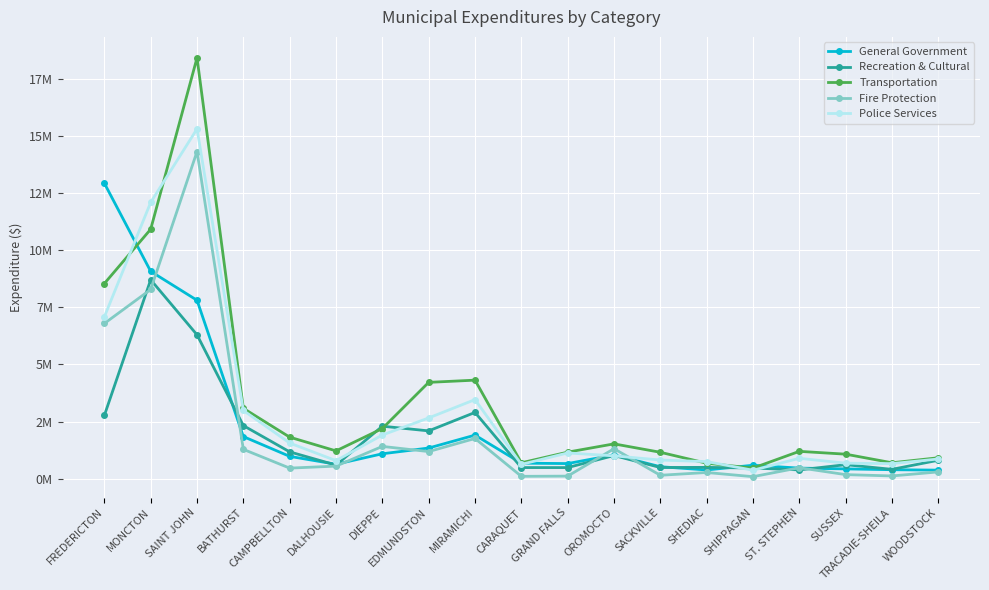

Reading left to right, extract all data points from this chart.

General Government: 12936676	9078423	7812504	1842913	977248	632078	1090607	1342228	1907166	678664	661638	1039760	523646	381909	588750	462810	428300	392526	373958
Recreation & Cultural: 2770310	8709697	6299330	2324421	1174055	594889	2298098	2092815	2900844	486300	485840	1013182	489514	495390	465550	384653	612600	408500	806748
Transportation: 8545878	10923705	18428521	3080283	1818317	1216704	2195860	4217609	4314667	695000	1162127	1524048	1155933	676775	463300	1196580	1073200	697100	915970
Fire Protection: 6796657	8284635	14324778	1283826	462113	550495	1413140	1186444	1760456	102950	111838	1312032	148916	270851	87500	478802	177900	119500	296400
Police Services: 7086551	12099365	15317462	2987787	1560091	789108	1912471	2659823	3462275	627126	1126661	999338	816507	747580	370500	891986	678300	659000	862625